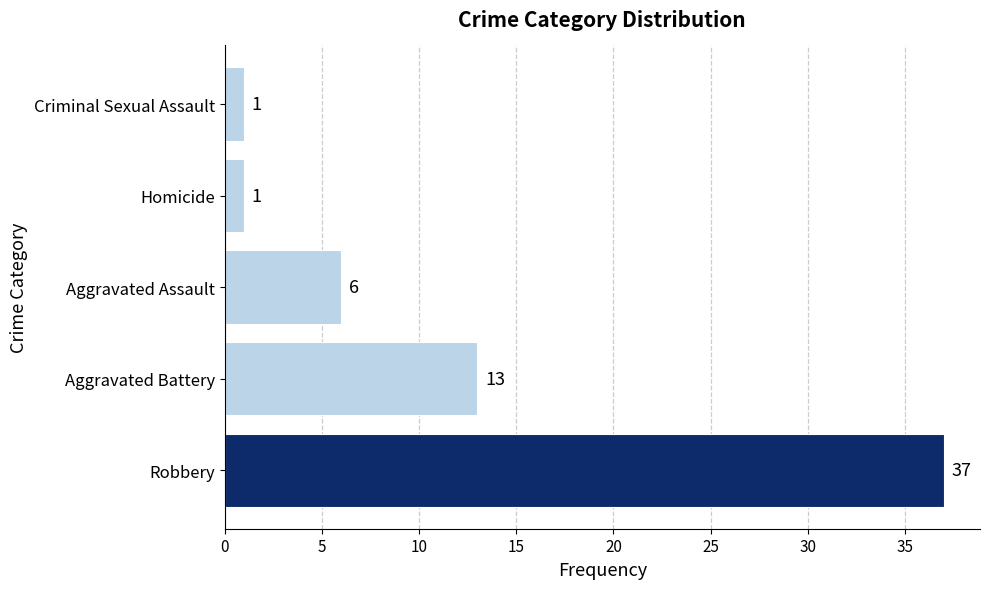

Reading bottom to top, transcribe all the data shown in this chart.

Robbery=37	Aggravated Battery=13	Aggravated Assault=6	Homicide=1	Criminal Sexual Assault=1